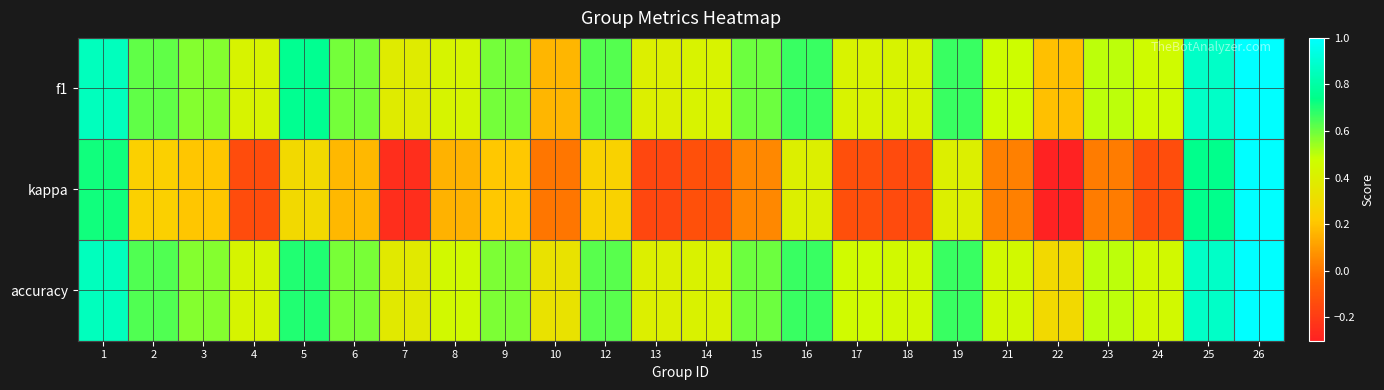

Reading right to left, transcribe all the data shown in this chart.

f1: 26=1.0	25=0.9	24=0.5	23=0.5	22=0.2	21=0.5	19=0.7	18=0.4	17=0.4	16=0.7	15=0.6	14=0.4	13=0.4	12=0.6	10=0.2	9=0.6	8=0.4	7=0.4	6=0.6	5=0.8	4=0.4	3=0.6	2=0.6	1=0.9
kappa: 26=1.0	25=0.8	24=-0.1	23=0.0	22=-0.3	21=0.0	19=0.4	18=-0.1	17=-0.1	16=0.4	15=0.0	14=-0.1	13=-0.2	12=0.2	10=0.0	9=0.2	8=0.2	7=-0.2	6=0.2	5=0.3	4=-0.1	3=0.2	2=0.2	1=0.7
accuracy: 26=1.0	25=0.9	24=0.5	23=0.5	22=0.3	21=0.5	19=0.7	18=0.5	17=0.5	16=0.7	15=0.6	14=0.4	13=0.4	12=0.6	10=0.3	9=0.6	8=0.5	7=0.4	6=0.6	5=0.7	4=0.4	3=0.6	2=0.6	1=0.9